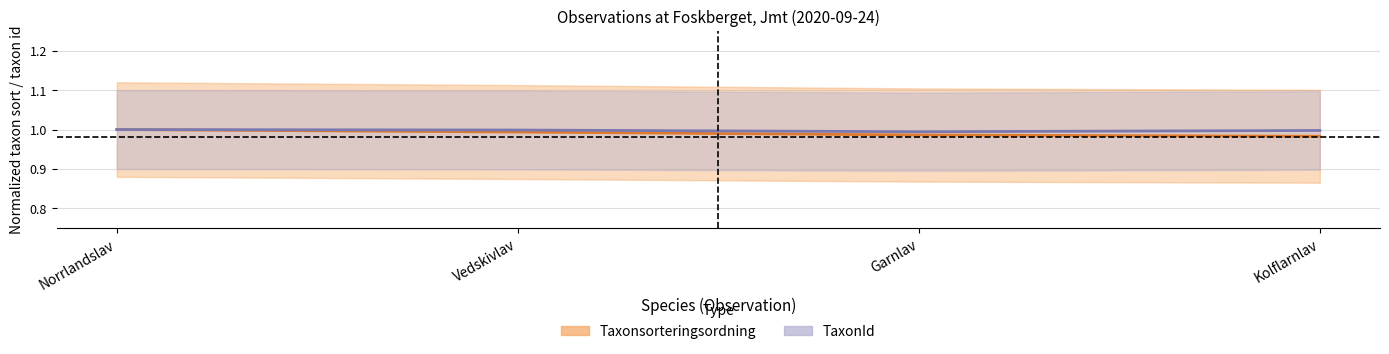

True or false: TaxonId (center) and Taxonsorteringsordning (center) cross at least once.

False